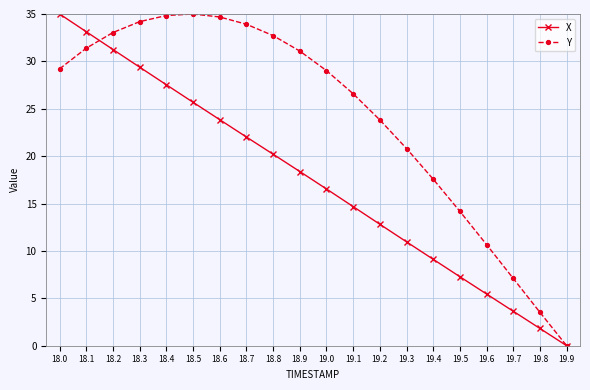

The value of Y at 19.6 is 10.7. True or false?

True